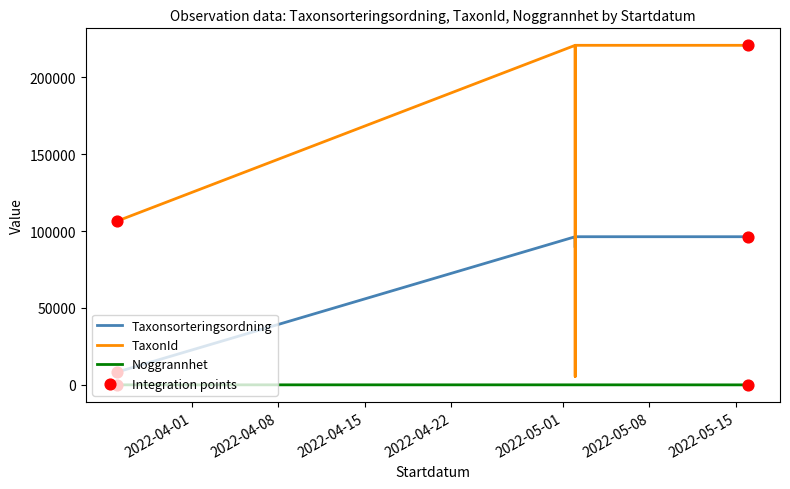

What are all the series names shown in the legend?

Taxonsorteringsordning, TaxonId, Noggrannhet